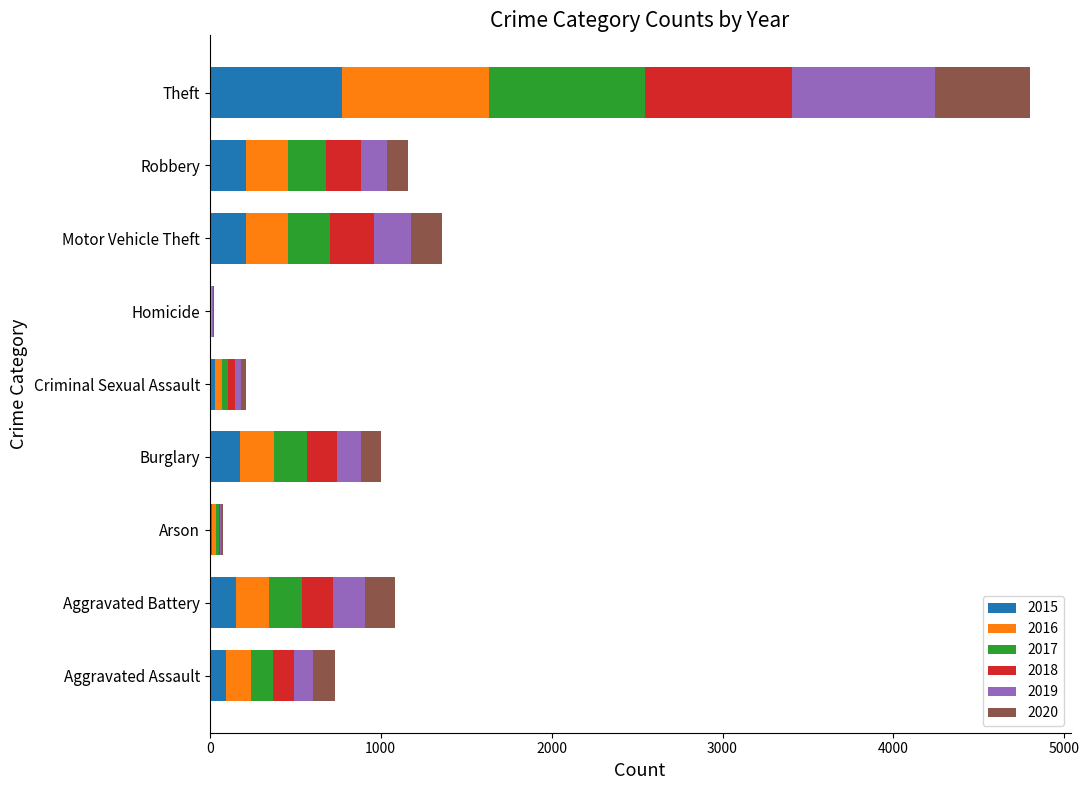

What is the total value across all series at Aggravated Battery?

1086